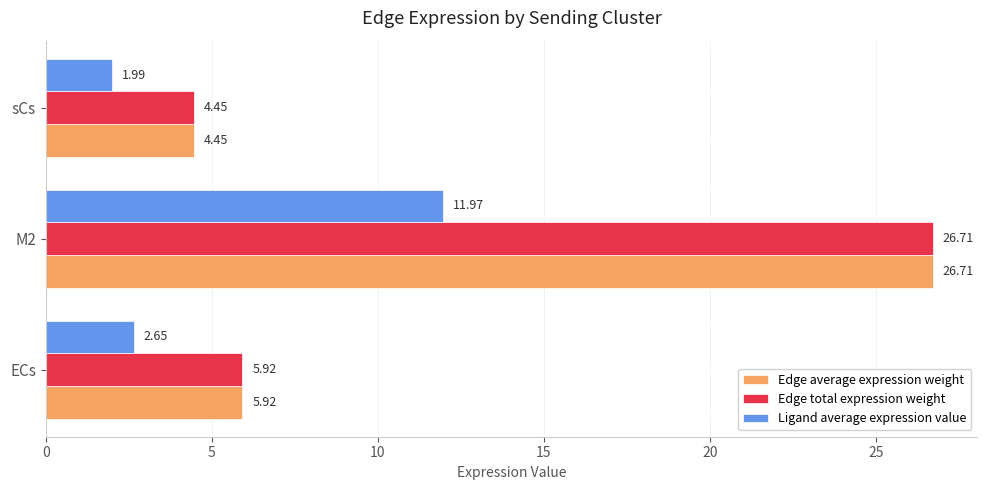

At which category is the sum across all series the highest?

M2